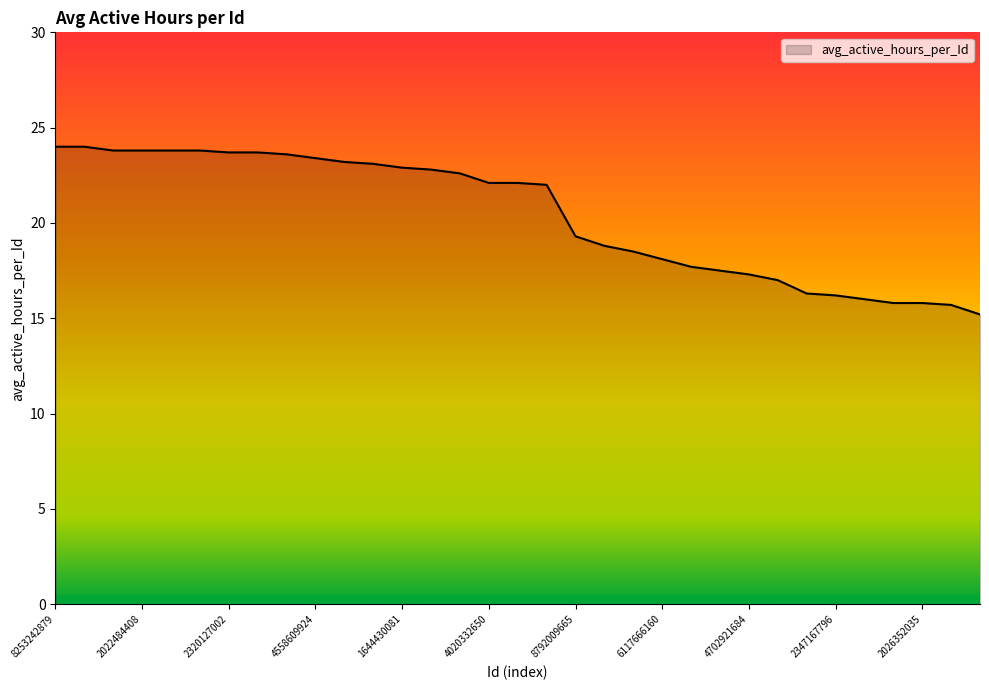

What is the maximum value shown in the chart?

24.0